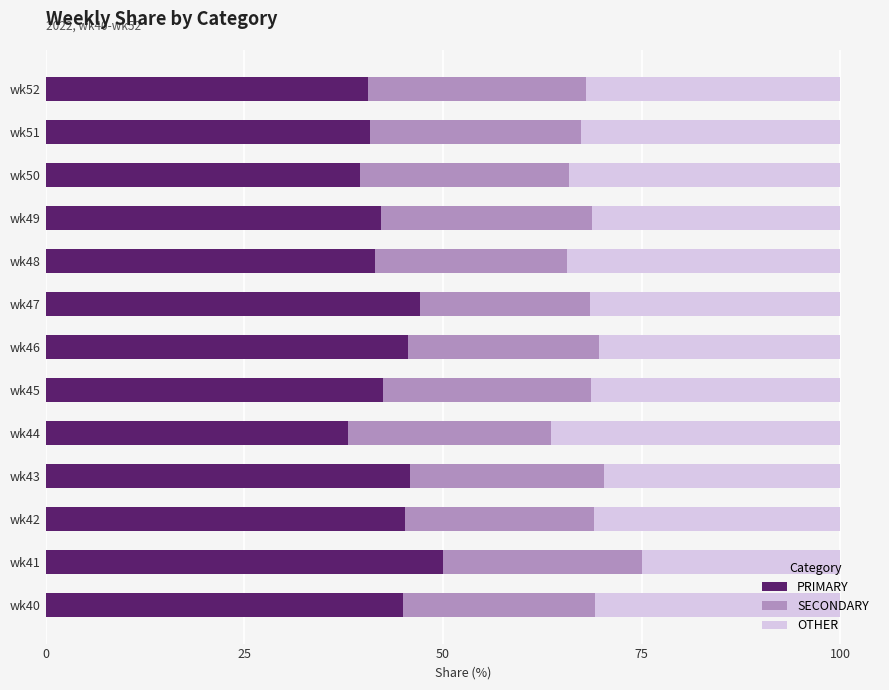

What are all the series names shown in the legend?

PRIMARY, SECONDARY, OTHER